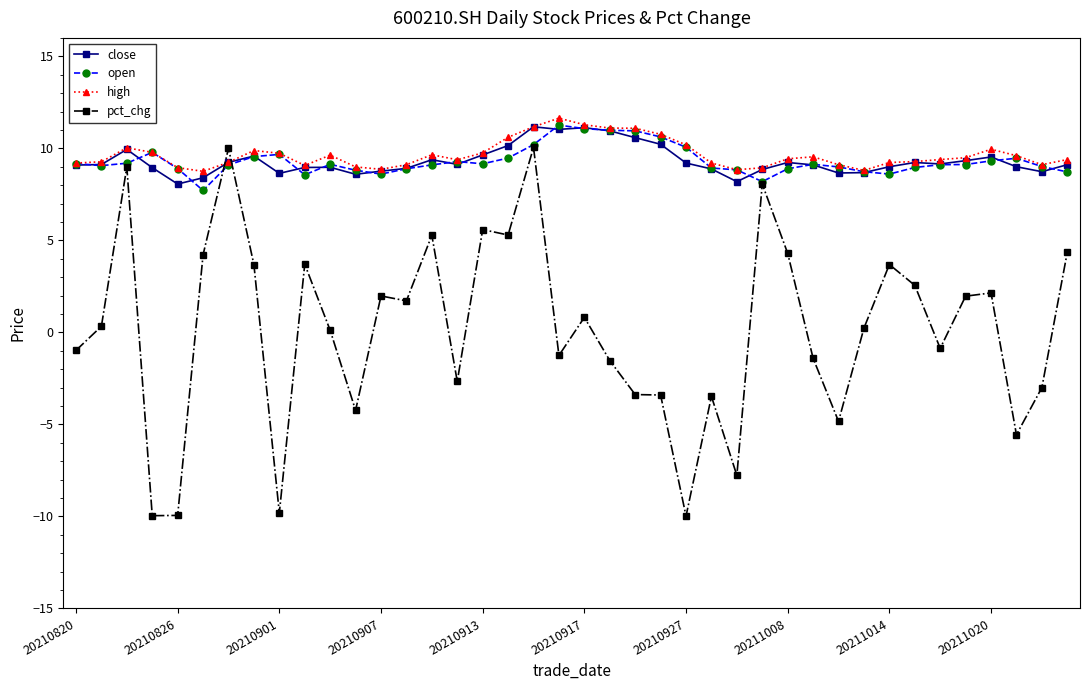

Which series has the largest range (max minus min)?

pct_chg